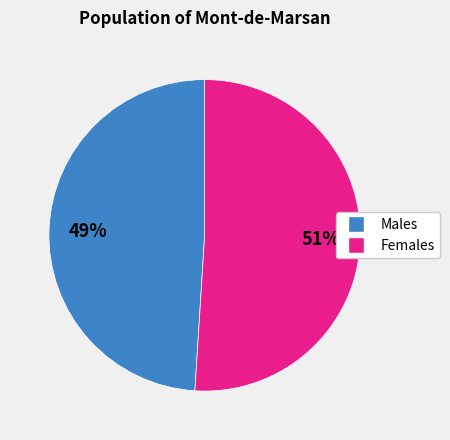

Does any single category account for the majority?

Yes